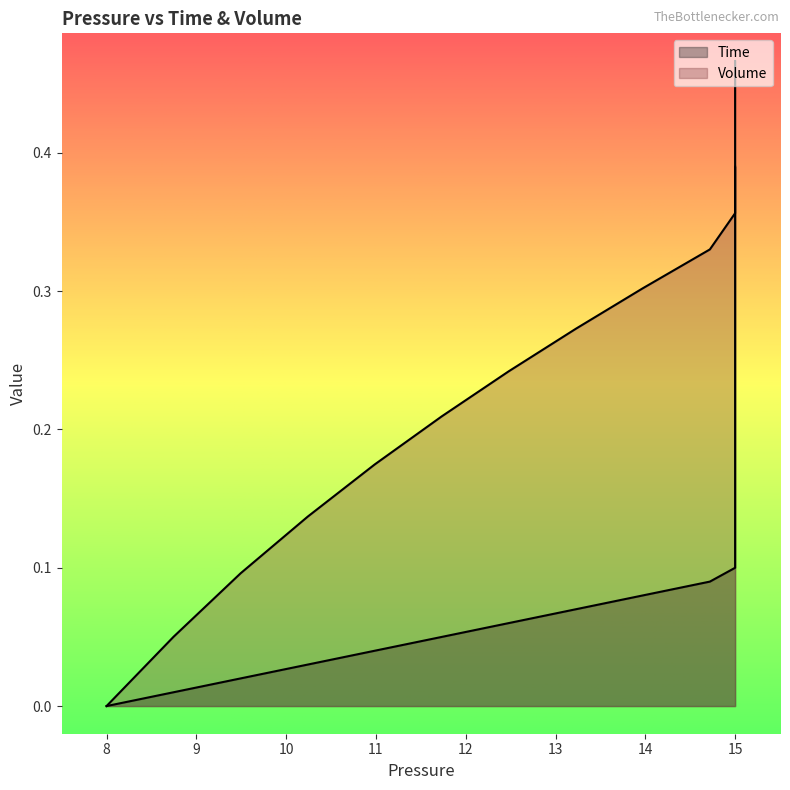

What are all the series names shown in the legend?

Time, Volume